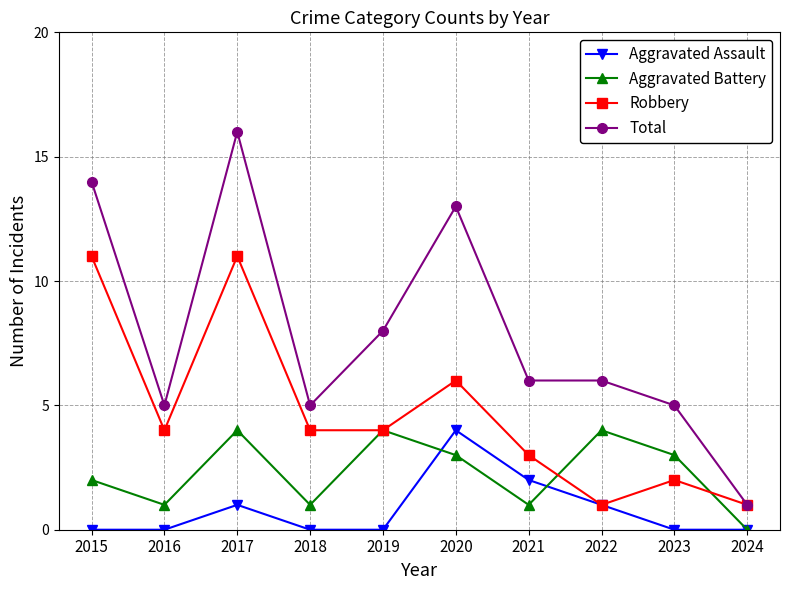

Reading right to left, transcribe all the data shown in this chart.

Aggravated Assault: 0	0	1	2	4	0	0	1	0	0
Aggravated Battery: 0	3	4	1	3	4	1	4	1	2
Robbery: 1	2	1	3	6	4	4	11	4	11
Total: 1	5	6	6	13	8	5	16	5	14